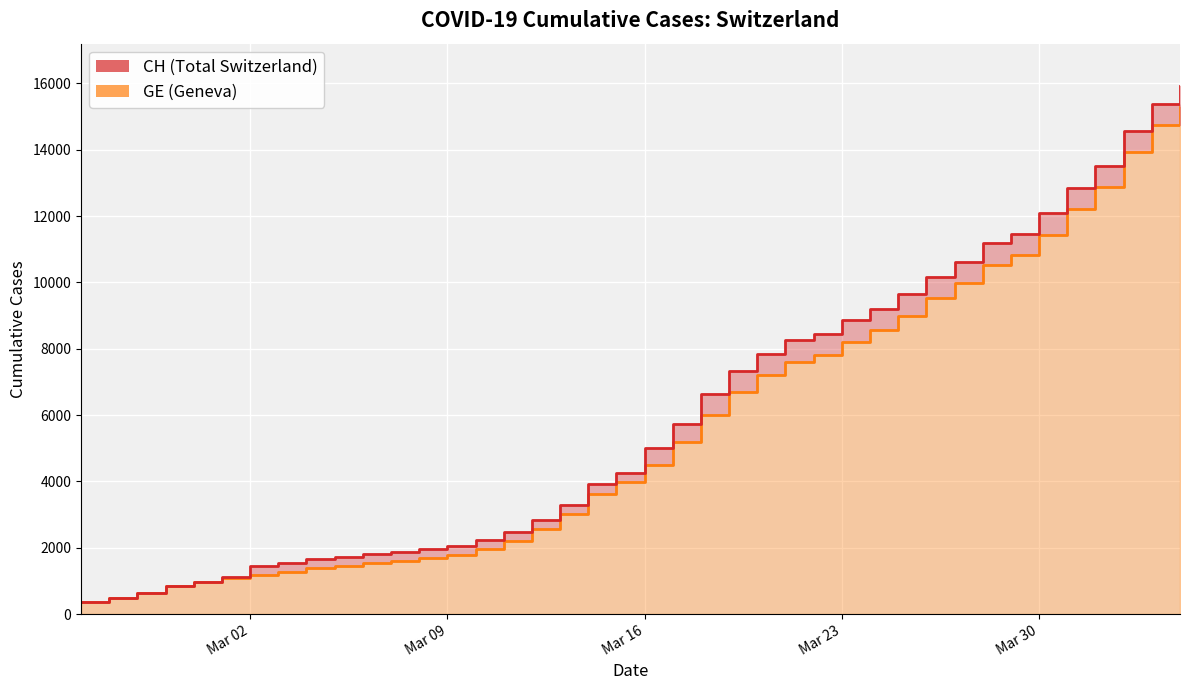

What is the difference between the maximum and minimum values in the GE series?

14909